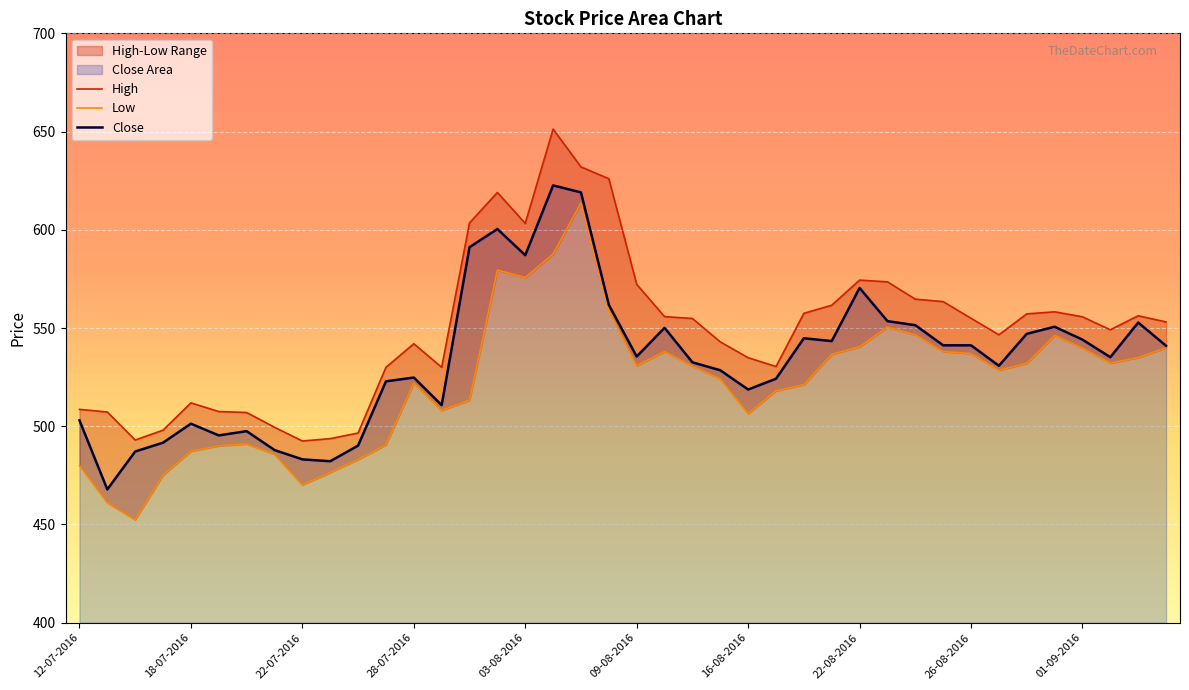

At how many categories does at least one series exceed 604?

4